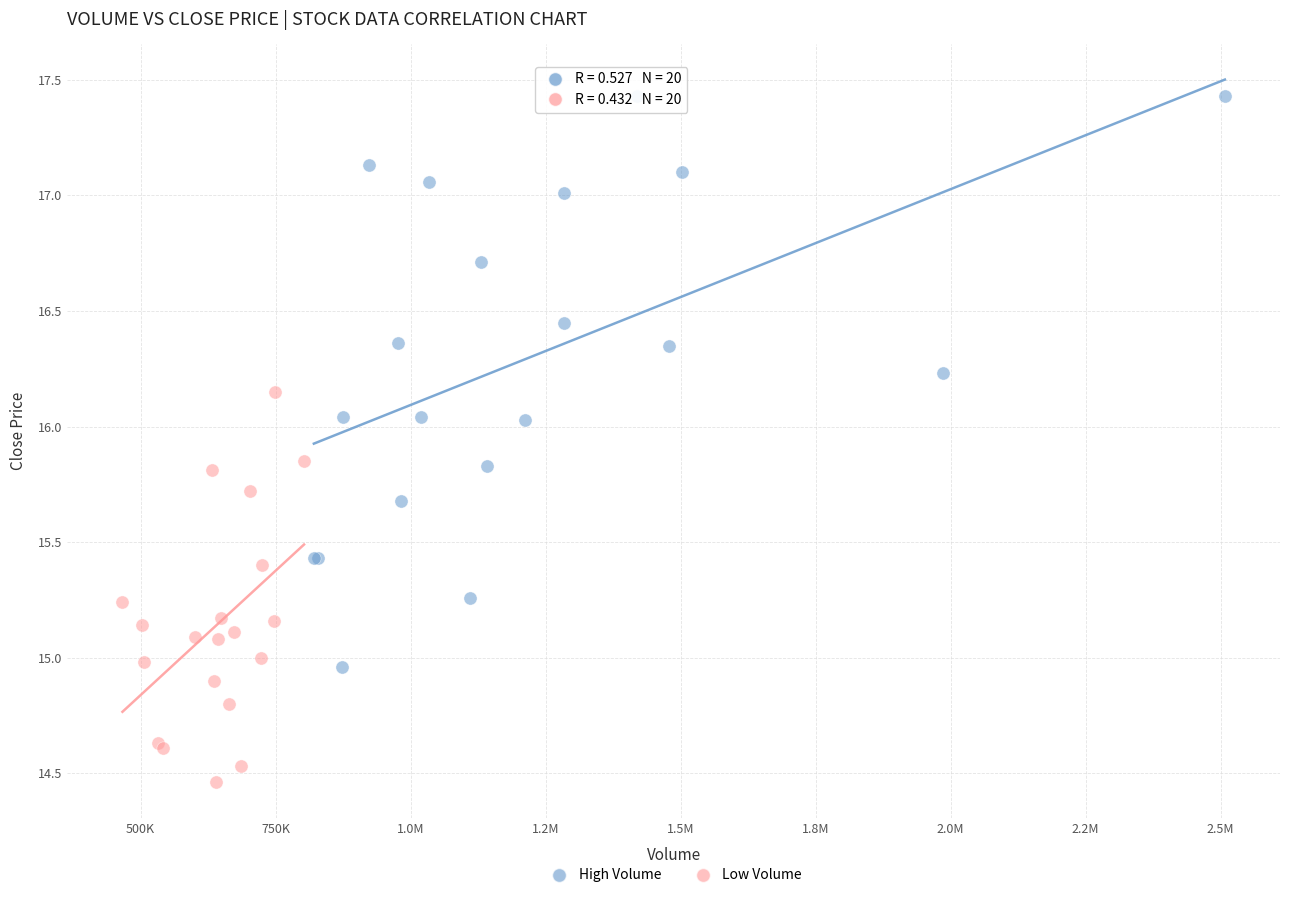

Which series reaches the minimum Y coordinate?

Low Volume